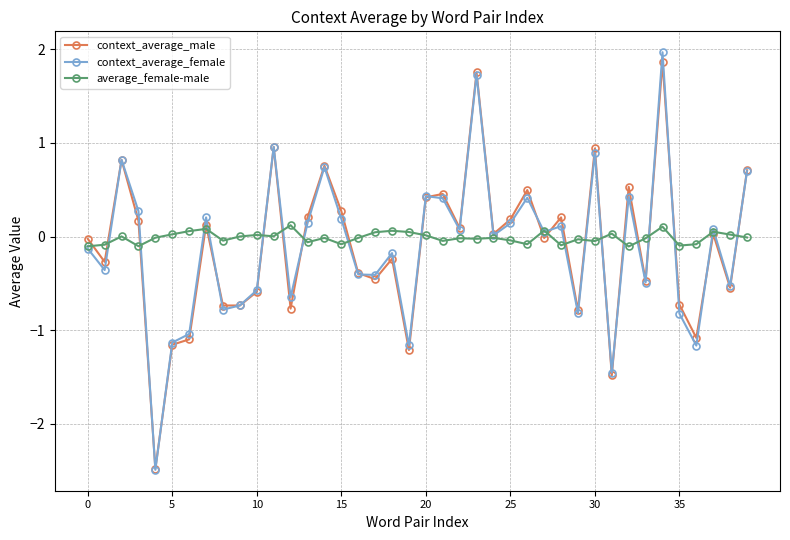

What is the minimum value shown in the chart?

-2.5